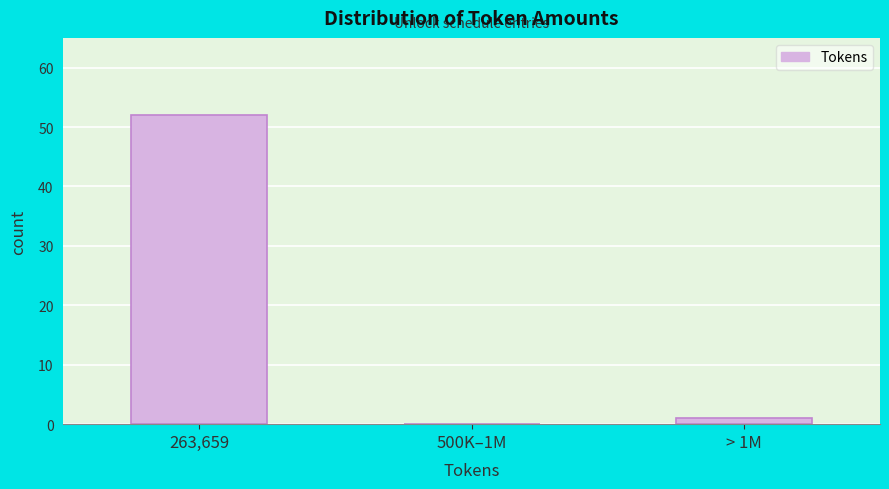

Reading left to right, transcribe all the data shown in this chart.

263,659=52	500K–1M=0	> 1M=1